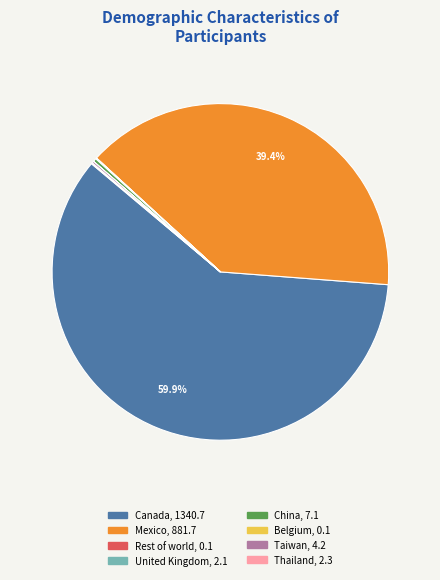

Is there a majority slice in this chart?

Yes